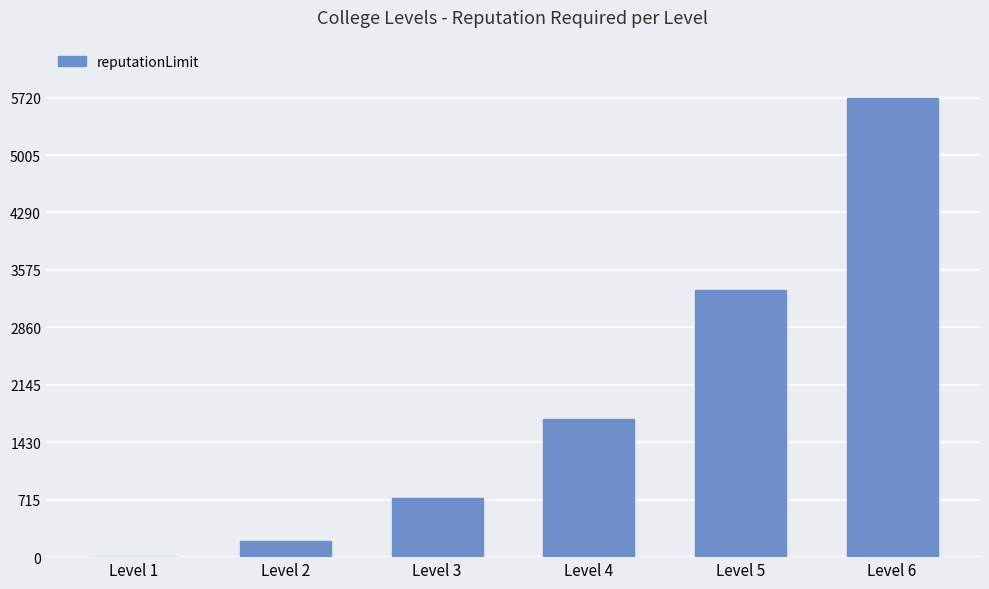

What is the change in value from Level 4 to Level 5?

+1600